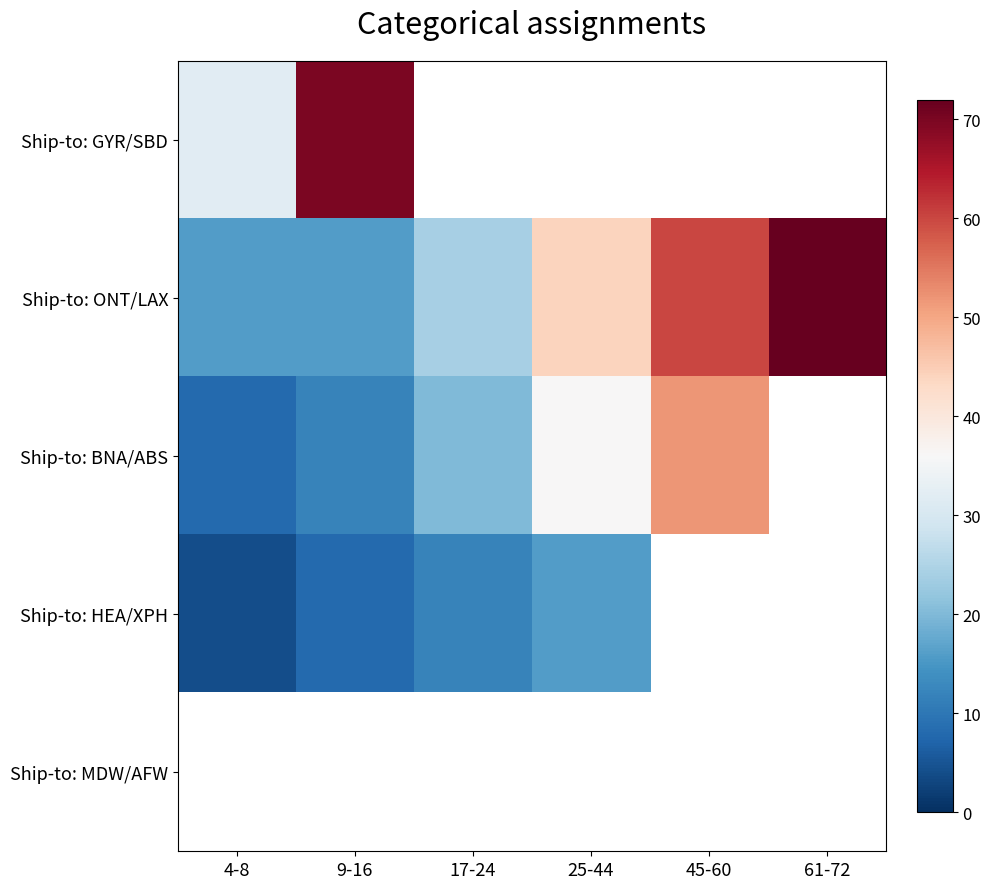

Is the value of Ship-to: ONT/LAX at 45-60 greater than the value of Ship-to: BNA/ABS at 4-8?

Yes